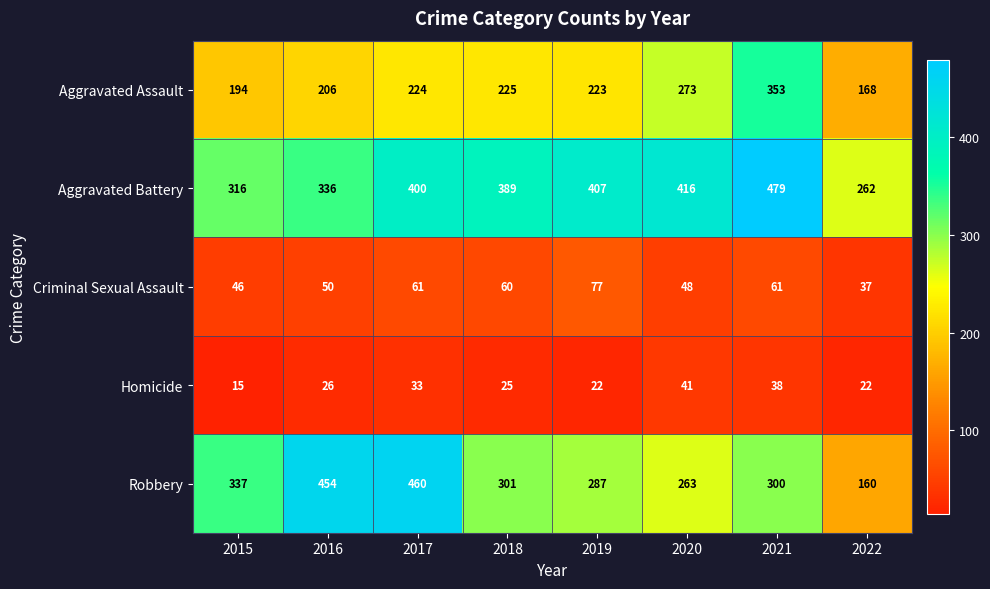

True or false: Criminal Sexual Assault has a value of 61 at 2017.

True